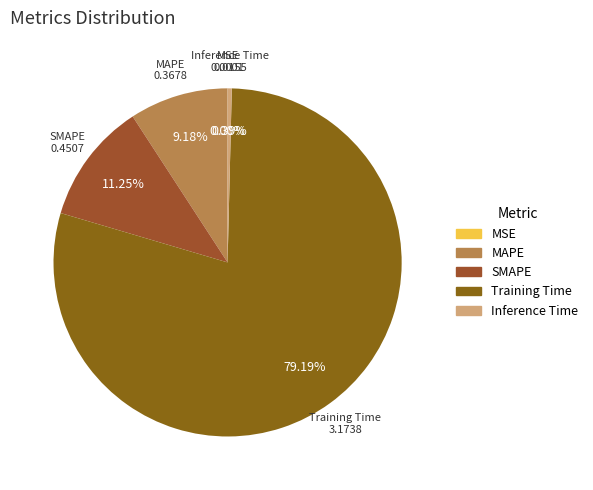

Which has a higher value, Training Time or Inference Time?

Training Time